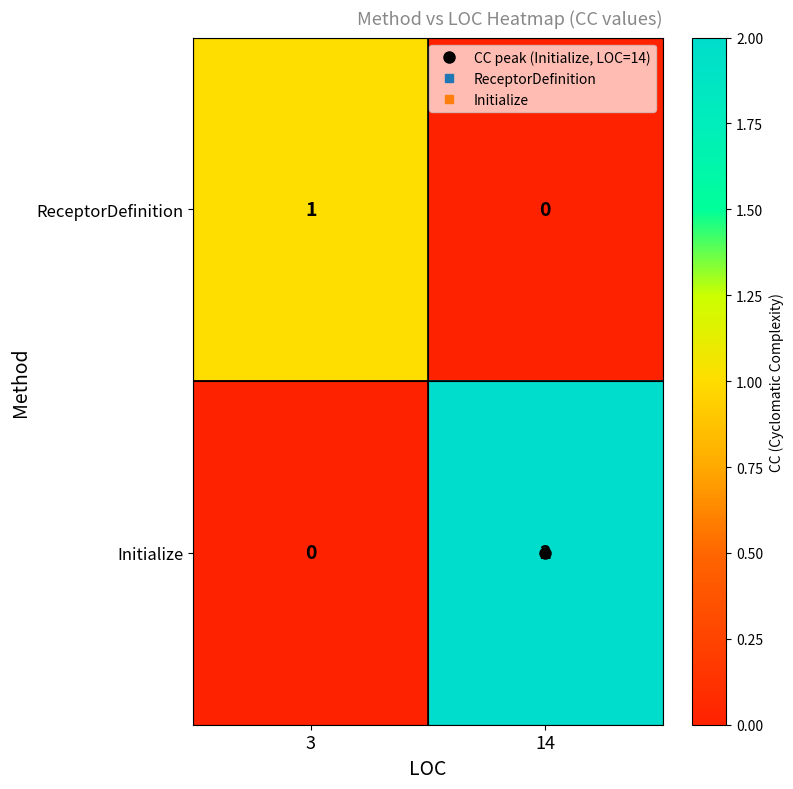

The value of Initialize at 3 is -1. True or false?

False